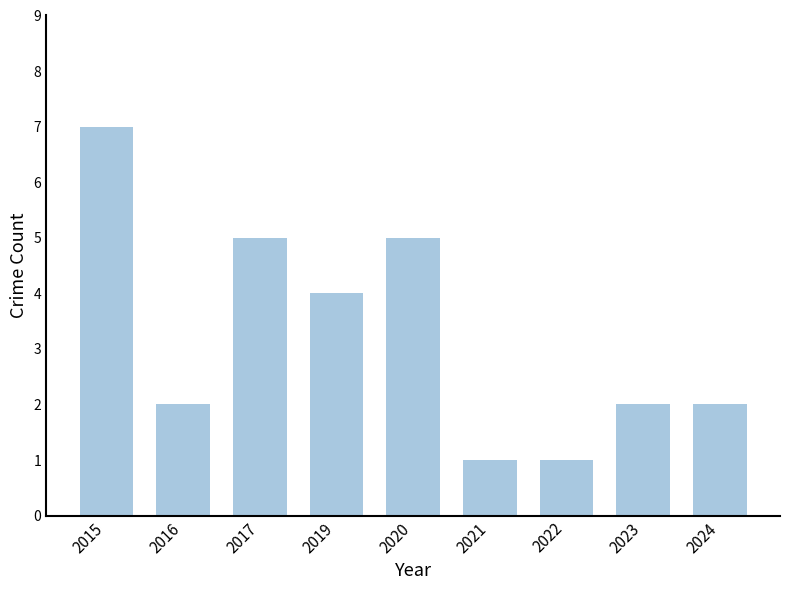

What is the greatest value displayed?

7